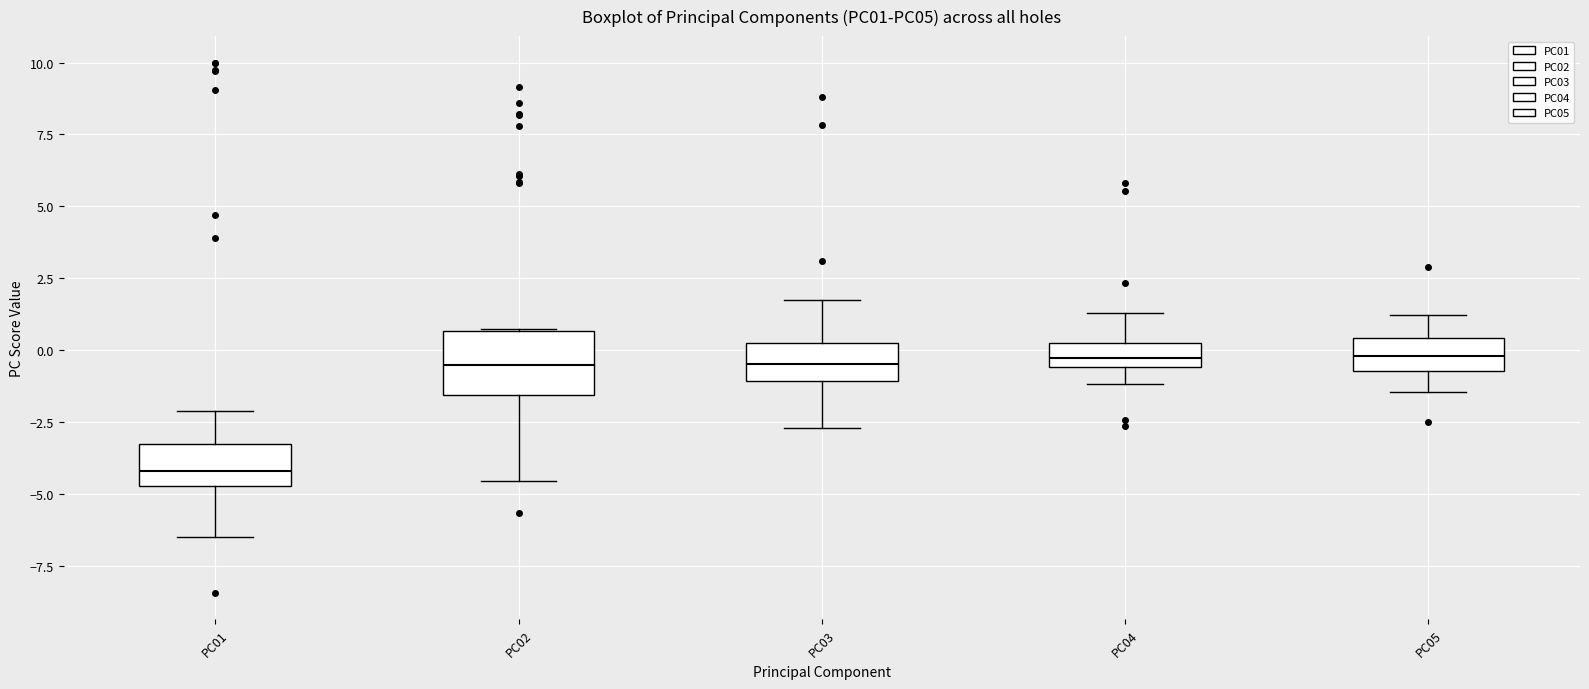

Reading left to right, transcribe this box plot: for each box, give where its median line is, the range the box spans, and where its two whiskers end, as read against the y-axis. The values are not printed on the chart, so give them approximately, as read against the axis.

PC01: median -4.0, box -4.5 to -3.5, whiskers -6.5 to -2.0
PC02: median -0.5, box -1.5 to 0.5, whiskers -4.5 to 0.5
PC03: median -0.5, box -1.0 to 0.0, whiskers -2.5 to 1.5
PC04: median -0.5 (inside the box), box -0.5 to 0.5, whiskers -1.0 to 1.5
PC05: median 0.0, box -0.5 to 0.5, whiskers -1.5 to 1.0